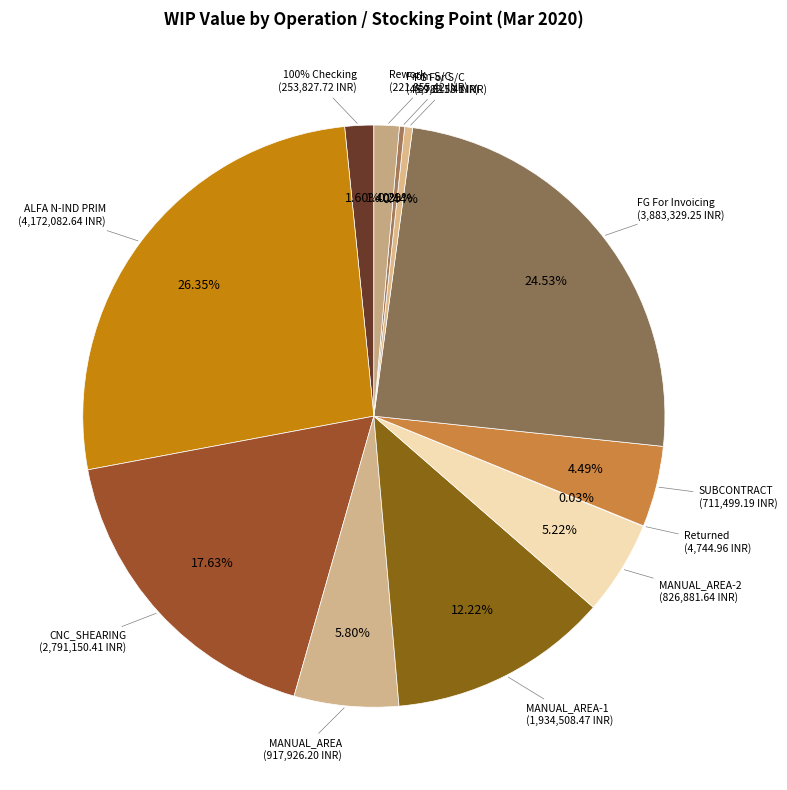

Is there any slice that represents more than half of the pie?

No